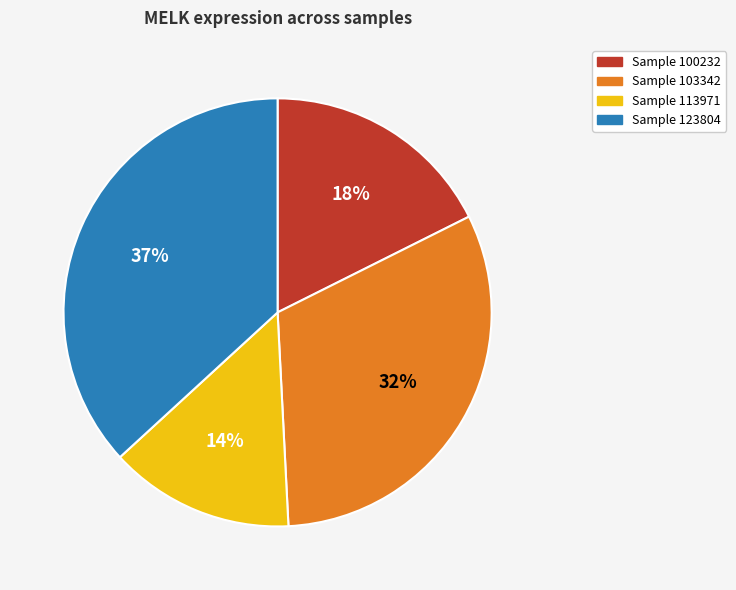

Is the sum of Sample 113971 and Sample 103342 greater than half?

No